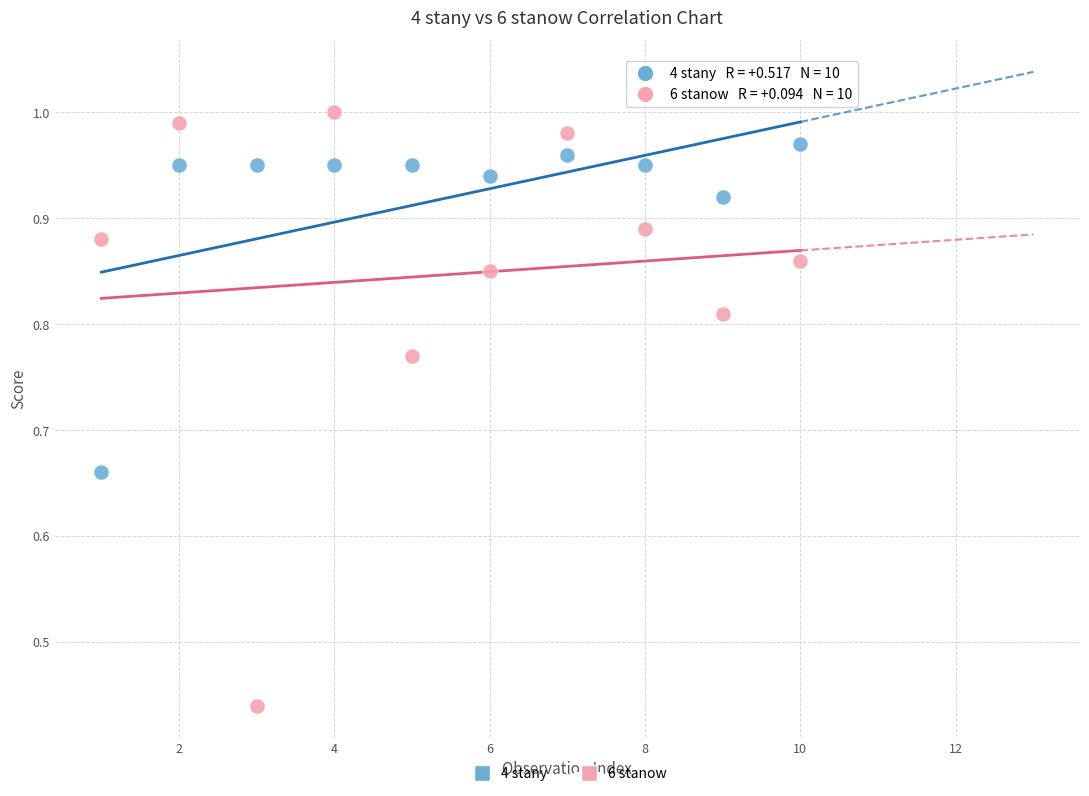

What are all the series names shown in the legend?

4 stany, 6 stanow